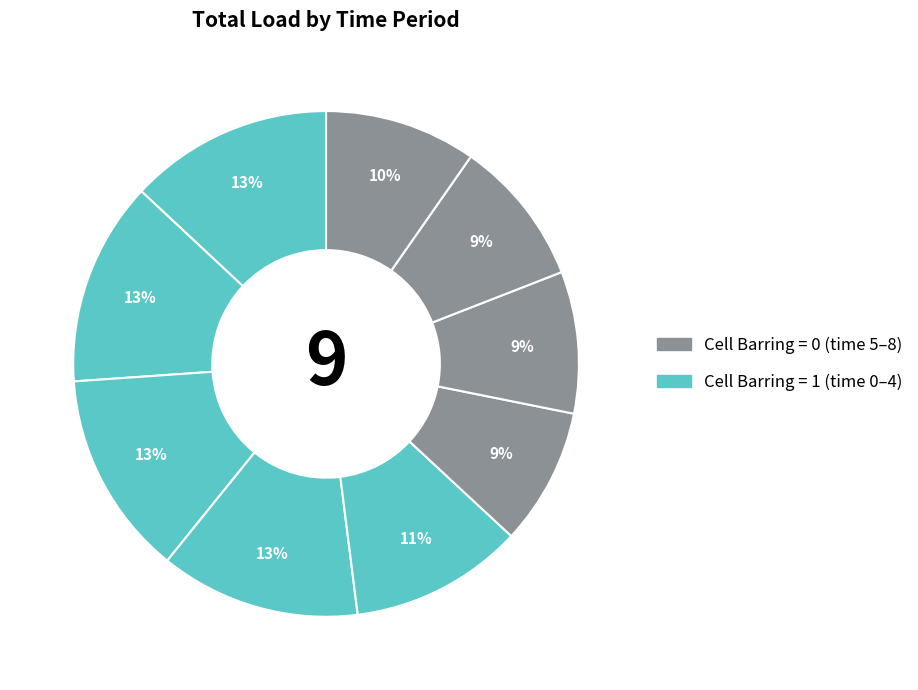

Rank the categories by value from highest to lowest.

2, 1, 0, 3, 4, 8, 7, 6, 5